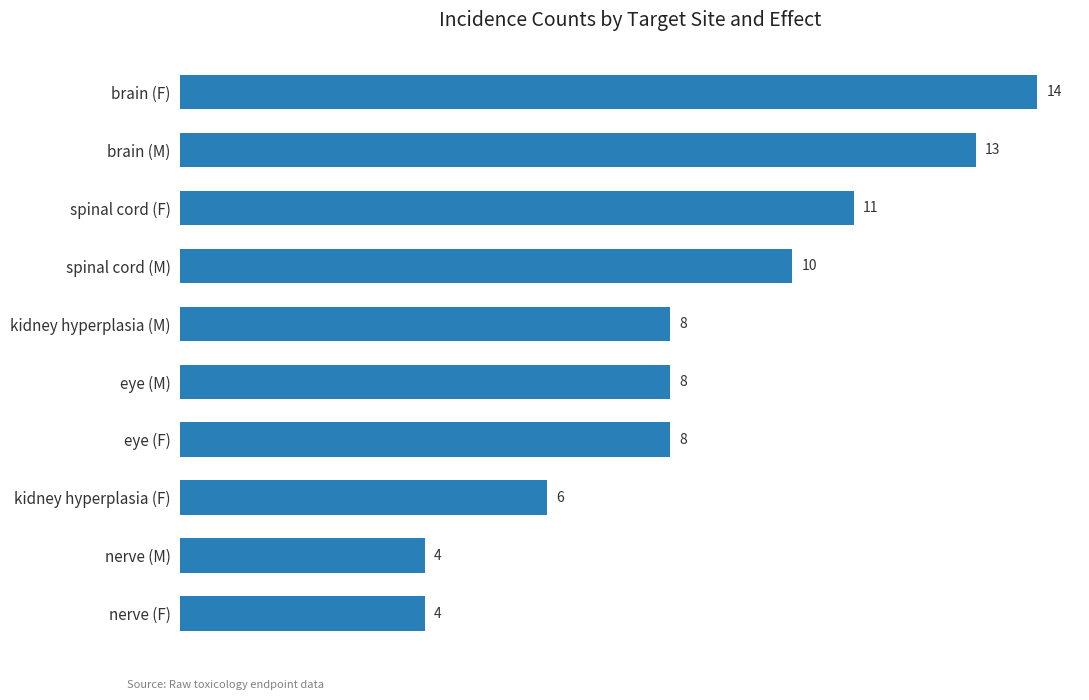

What is the difference between the values at brain (F) and nerve (M)?

10